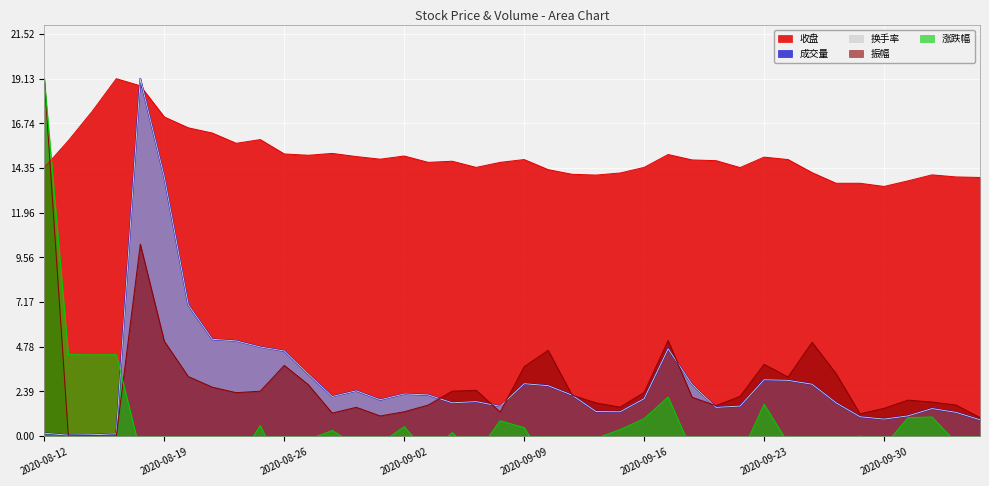

At 2020-10-09, list the series in order from smallest to largest.

涨跌幅, 换手率, 成交量, 振幅, 收盘